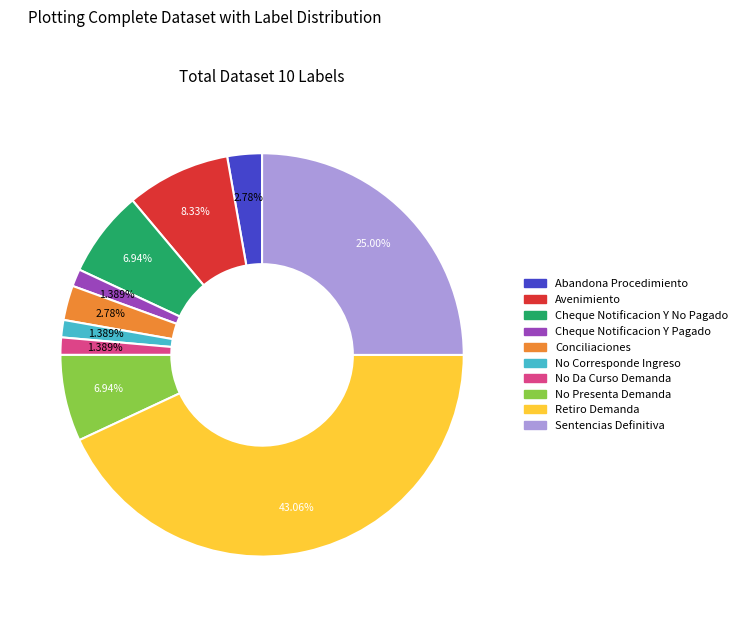

To the nearest percent, what portion does Retiro Demanda represent?

43%